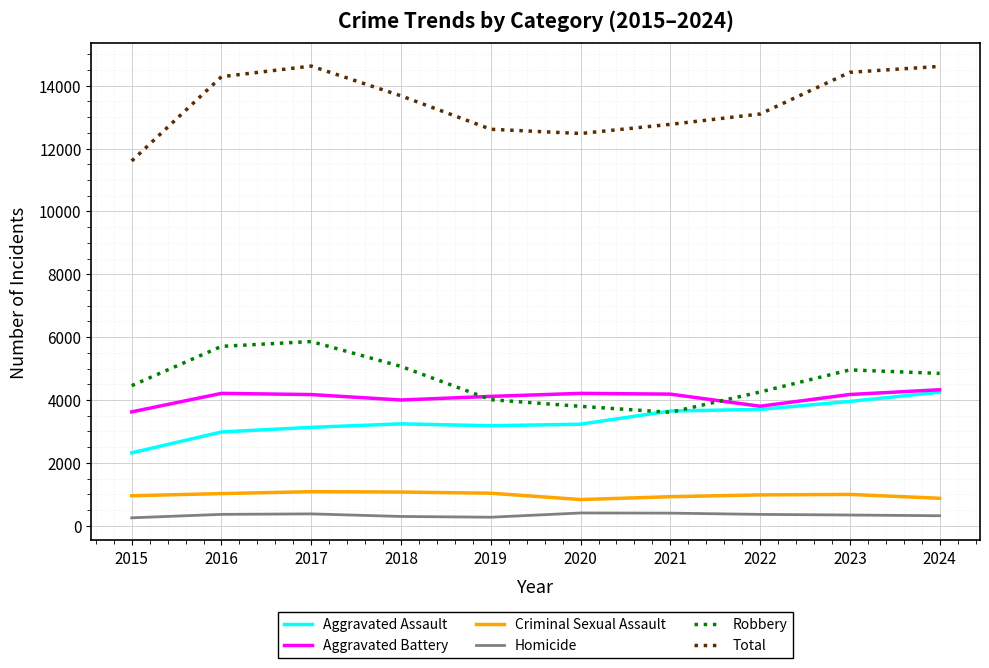

What are all the series names shown in the legend?

Aggravated Assault, Aggravated Battery, Criminal Sexual Assault, Homicide, Robbery, Total